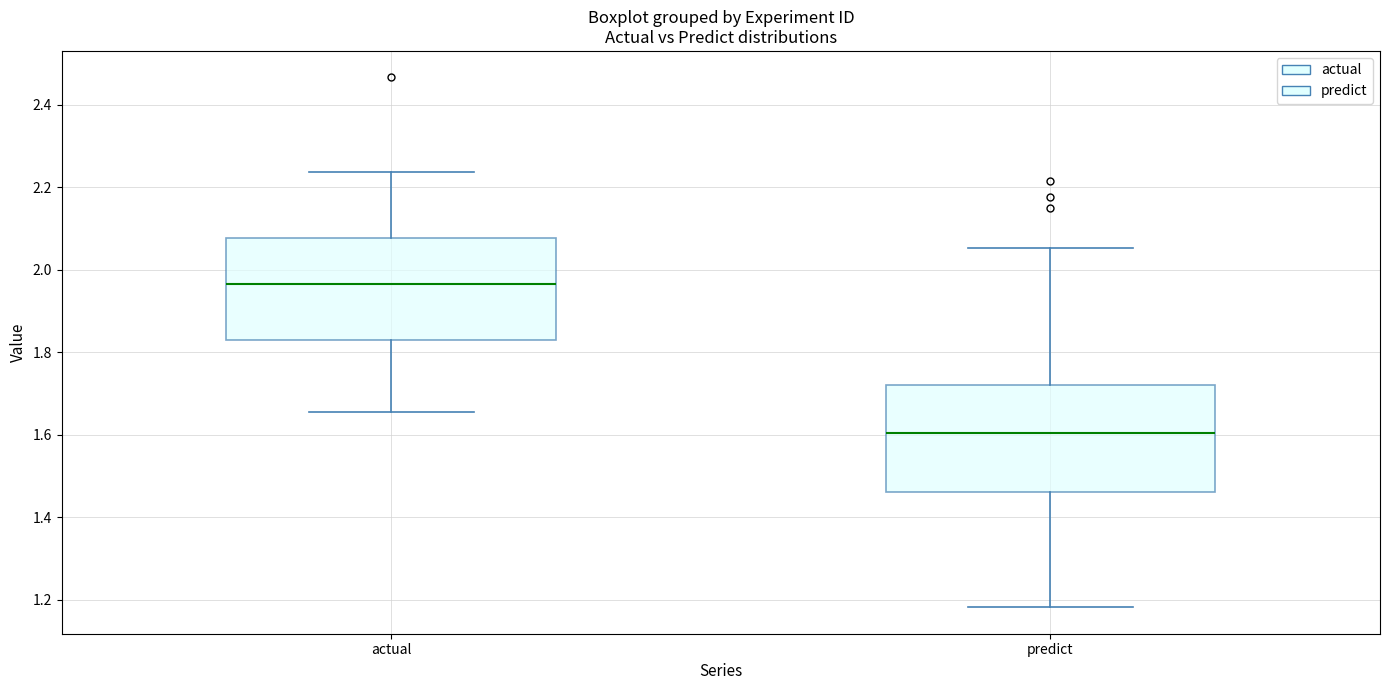

Reading left to right, transcribe this box plot: for each box, give where its median line is, the range the box spans, and where its two whiskers end, as read against the y-axis. The values are not printed on the chart, so give them approximately, as read against the axis.

actual: median 1.96, box 1.84 to 2.08, whiskers 1.66 to 2.24
predict: median 1.60, box 1.46 to 1.72, whiskers 1.18 to 2.06